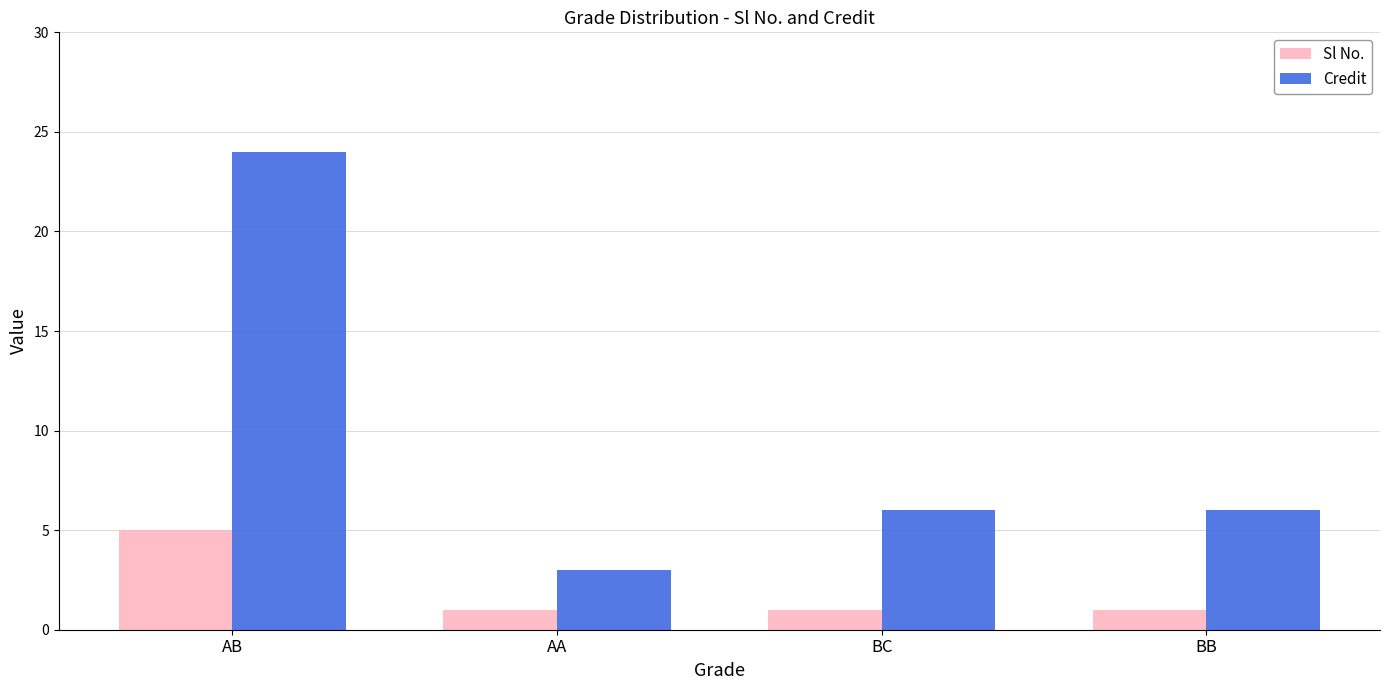

What is the highest value of the Sl No. series?

5